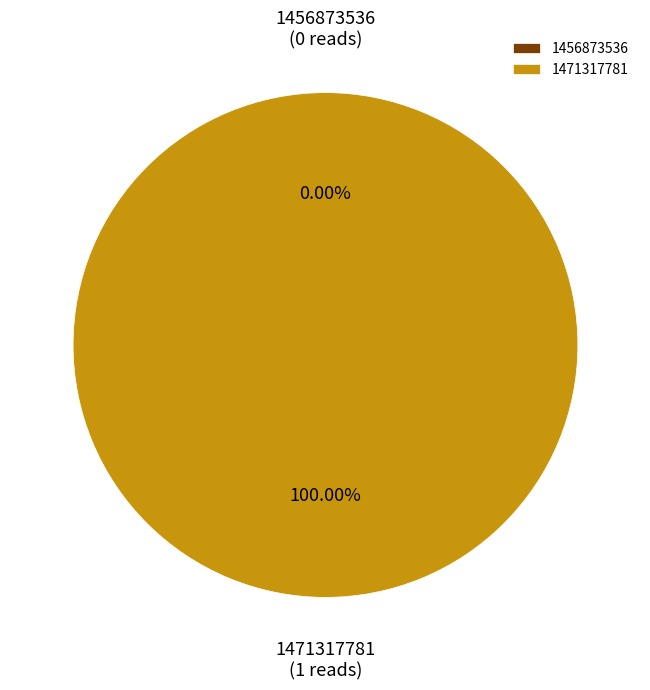

Is there any slice that represents more than half of the pie?

Yes